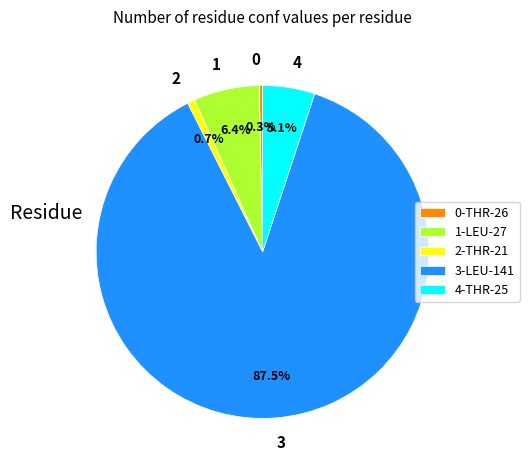

Does 3 represent more than half of the total?

Yes